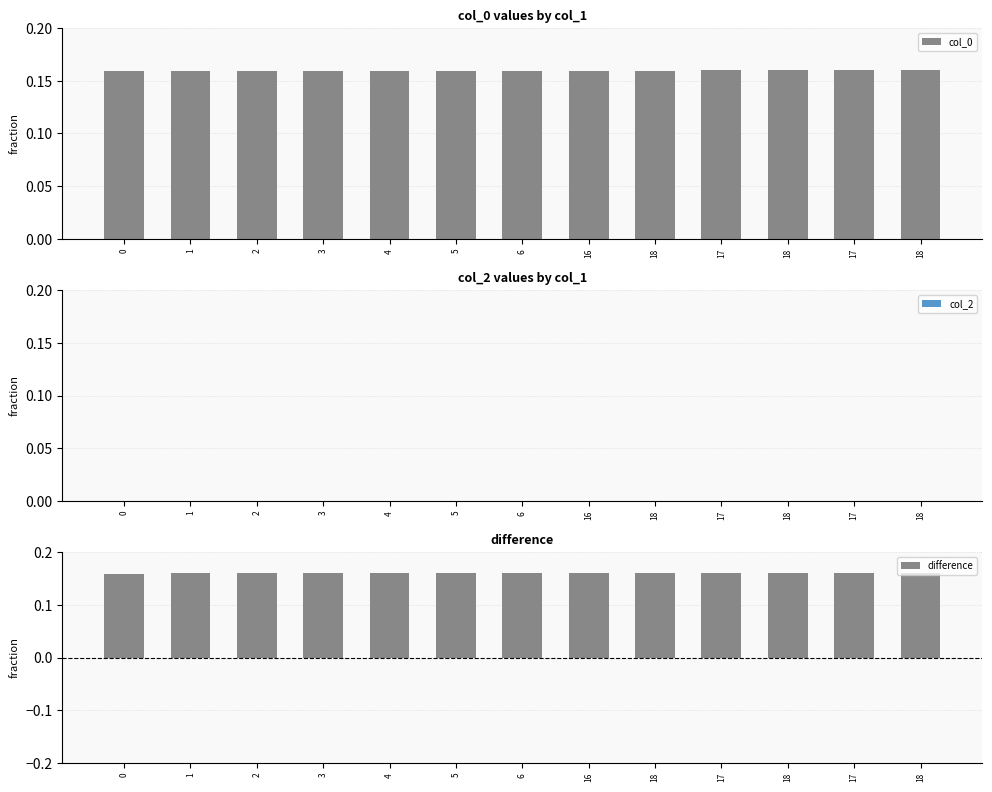

Reading left to right, extract all data points from this chart.

col_0: 0.2	0.2	0.2	0.2	0.2	0.2	0.2	0.2	0.2	0.2	0.2	0.2	0.2
col_2: 0.0	0.0	0.0	0.0	0.0	0.0	0.0	0.0	0.0	0.0	0.0	0.0	0.0
difference: 0.2	0.2	0.2	0.2	0.2	0.2	0.2	0.2	0.2	0.2	0.2	0.2	0.2